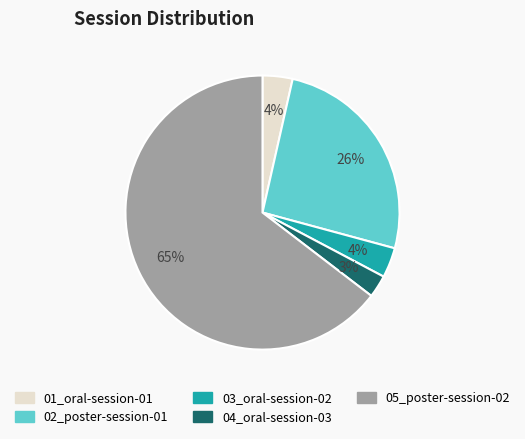

Is there any slice that represents more than half of the pie?

Yes